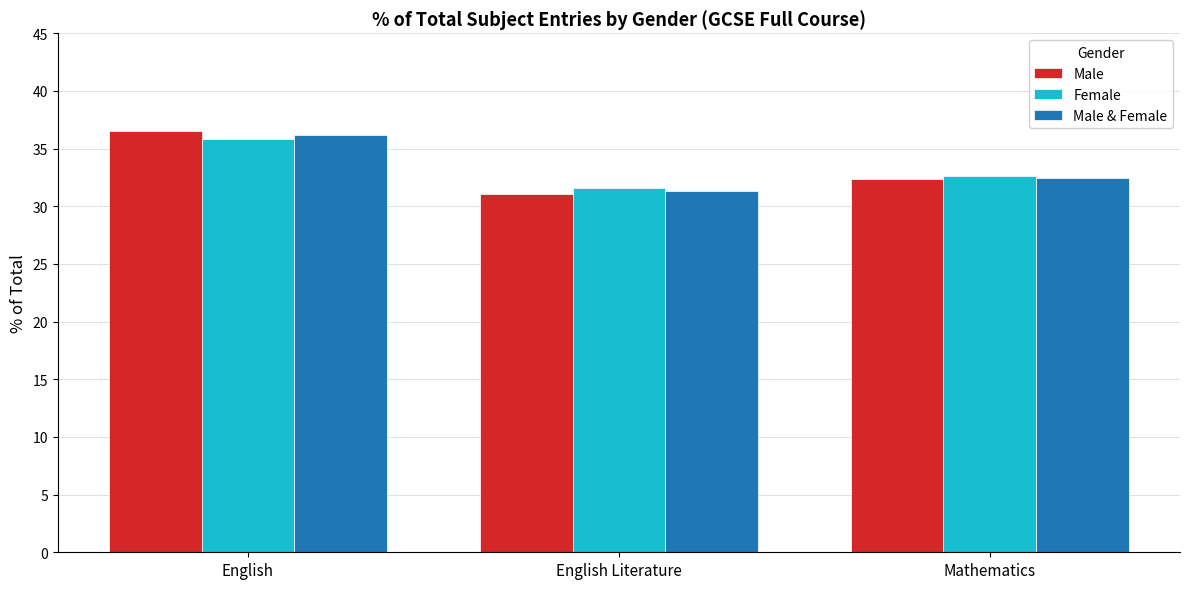

What position from the left is English?

1